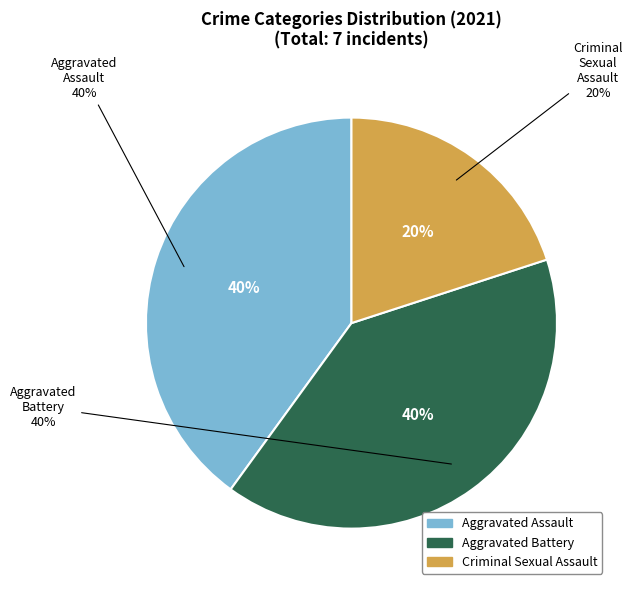

True or false: Aggravated Battery accounts for 32% of the total.

False